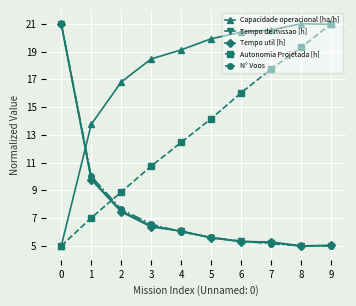

What is the sum of all Capacidade operacional [ha/h] values?

176.0